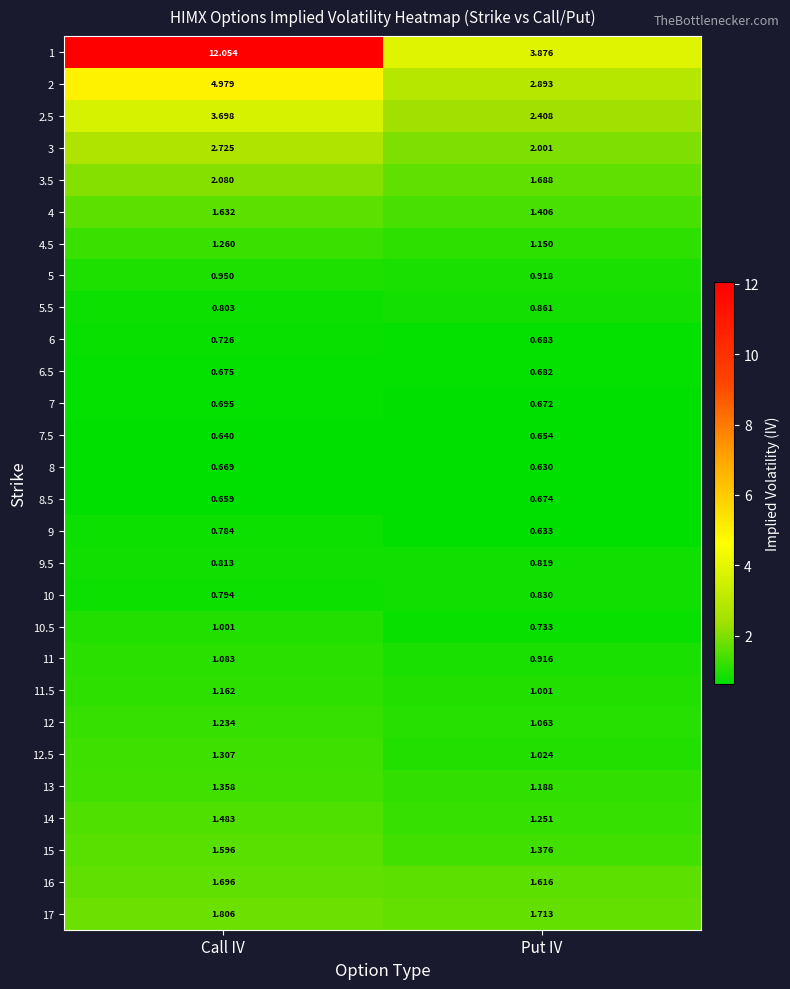

Rank the series by their maximum value, from highest to lowest.

1, 2, 2.5, 3, 3.5, 17, 16, 4, 15, 14, 13, 12.5, 4.5, 12, 11.5, 11, 10.5, 5, 5.5, 10, 9.5, 9, 6, 7, 6.5, 8.5, 8, 7.5